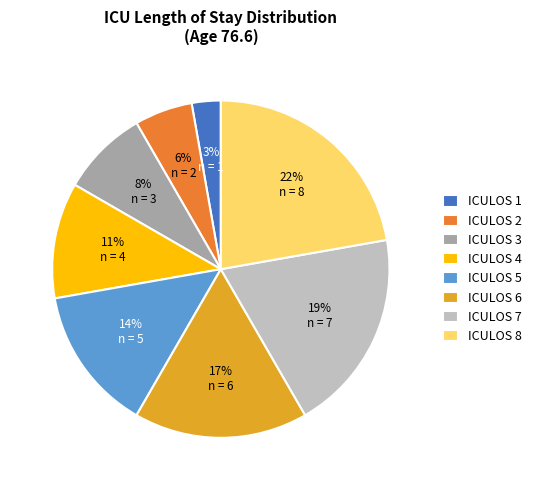

The ICULOS 7 slice represents 26% of the pie. True or false?

False